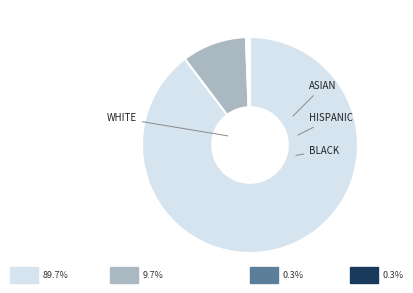

Is there a majority slice in this chart?

Yes